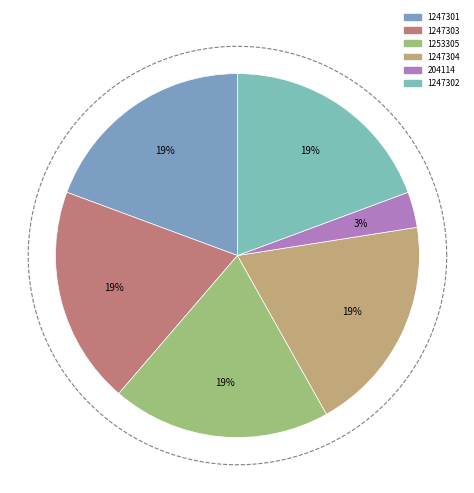

Is 1247301 the majority of the pie?

No